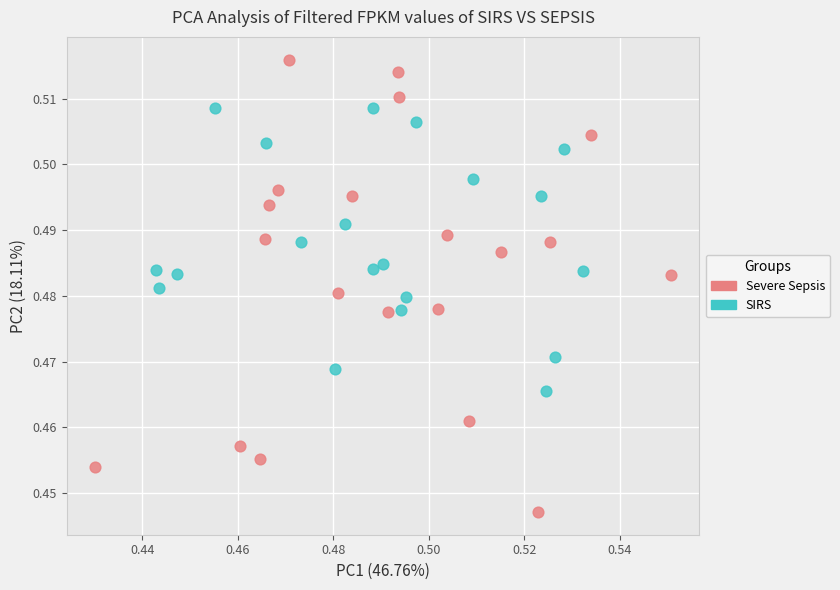

Which series contains the lowest Y value?

Severe Sepsis